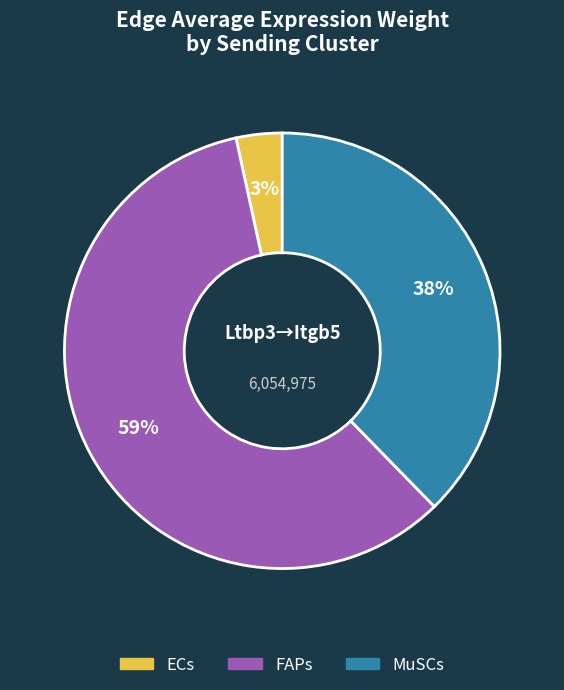

Between MuSCs and FAPs, which is larger?

FAPs